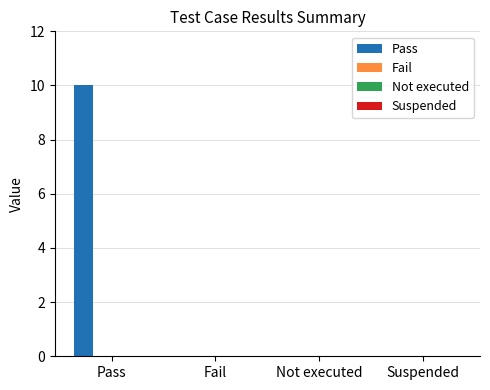

What is the sum of all values?

10